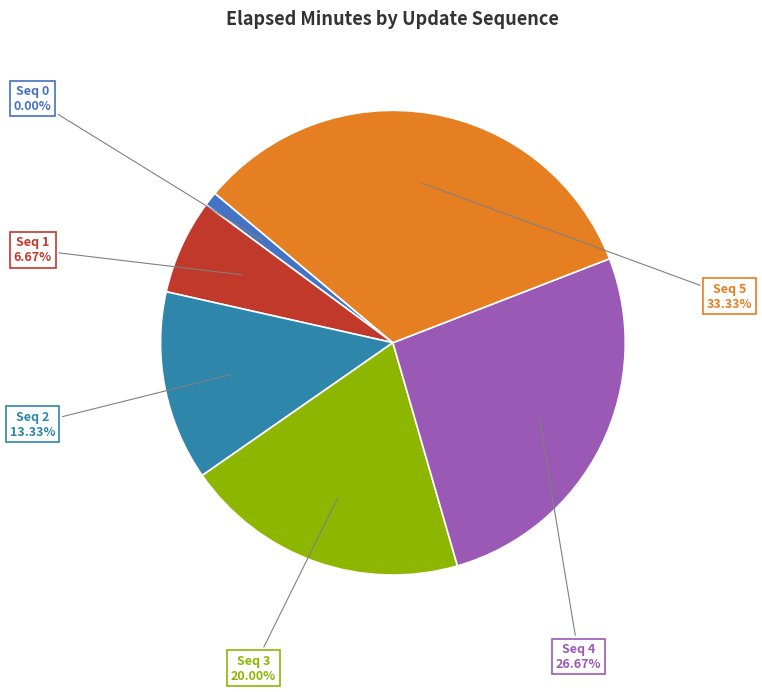

Which slice is the largest?

5